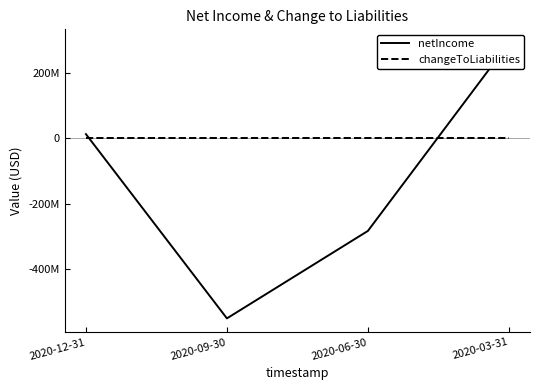

What is the label of the 3rd point from the right?

2020-09-30